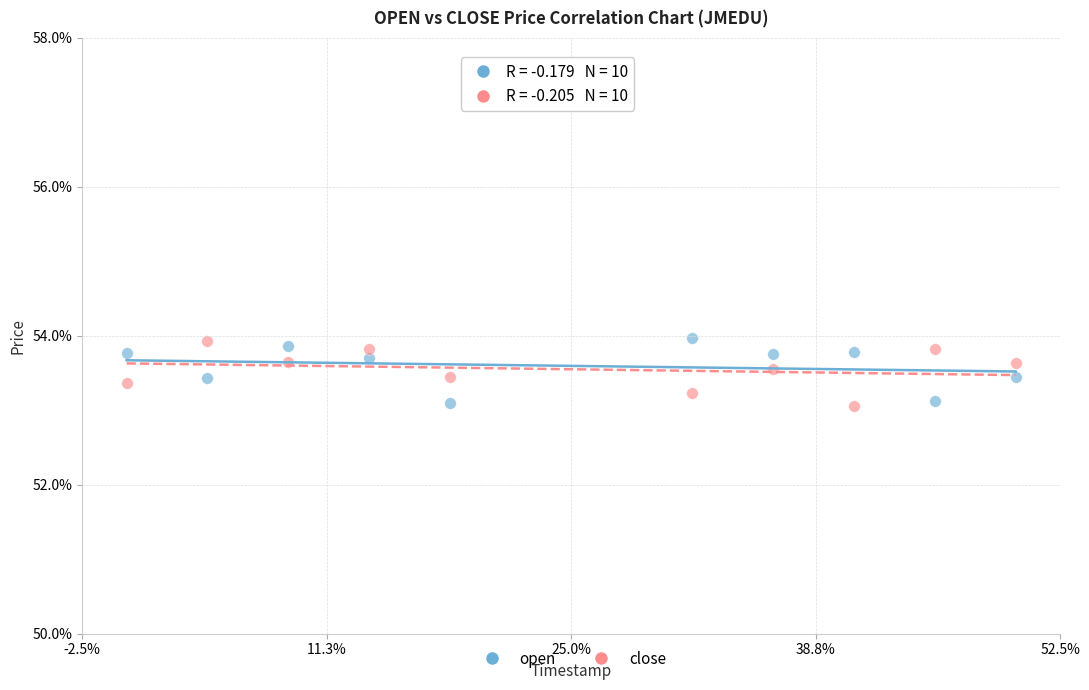

What are all the series names shown in the legend?

open, close